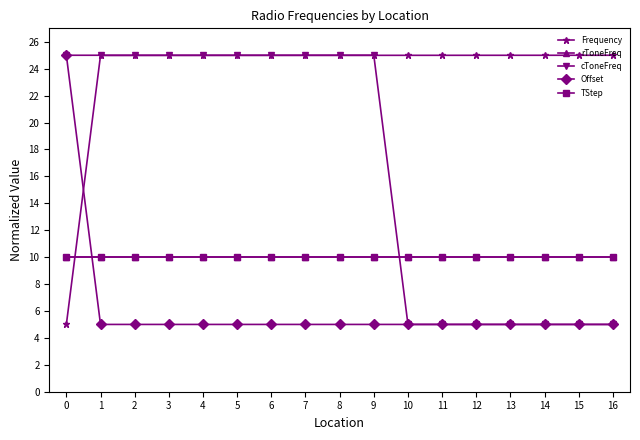

Does the chart have visible grid lines?

No